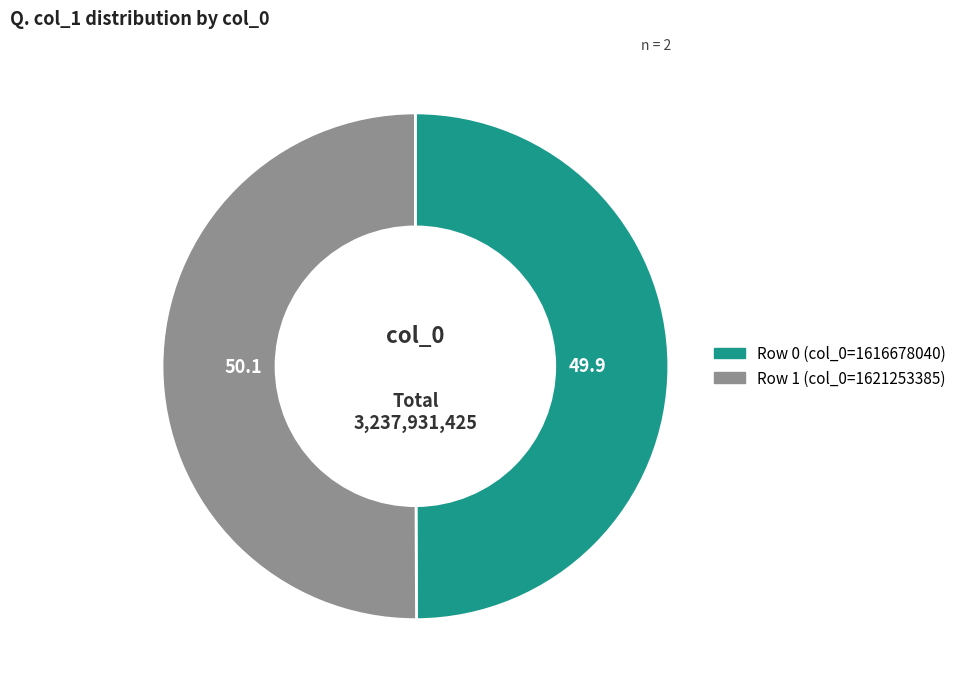

Is it true that Row 1 (col_0=1621253385) is 50% of the pie?

True